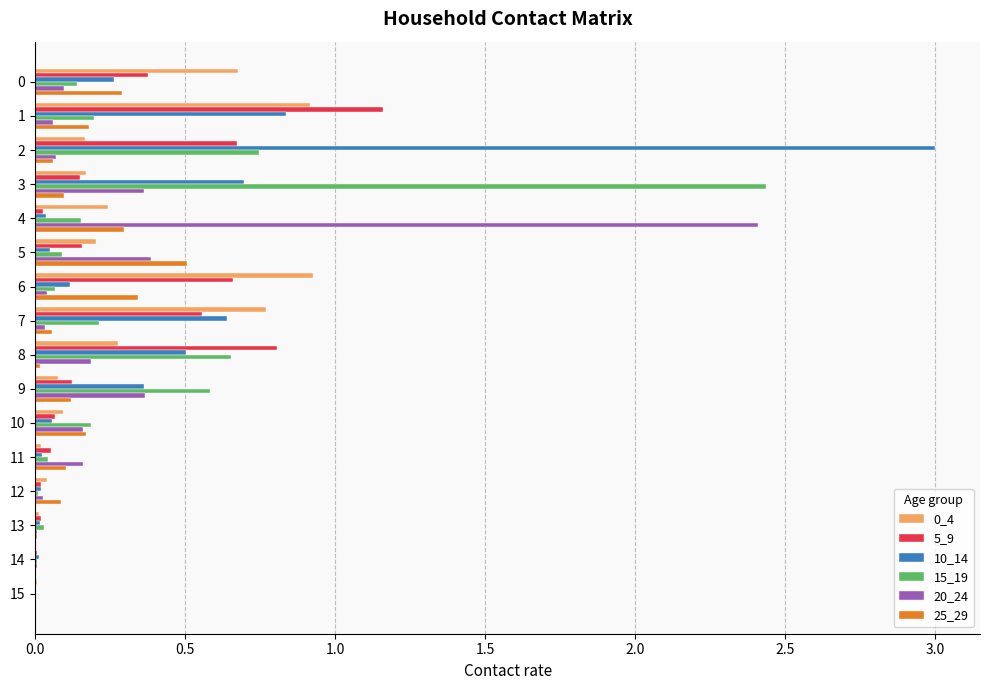

Is the value of 15_19 at 12 greater than the value of 5_9 at 0?

No